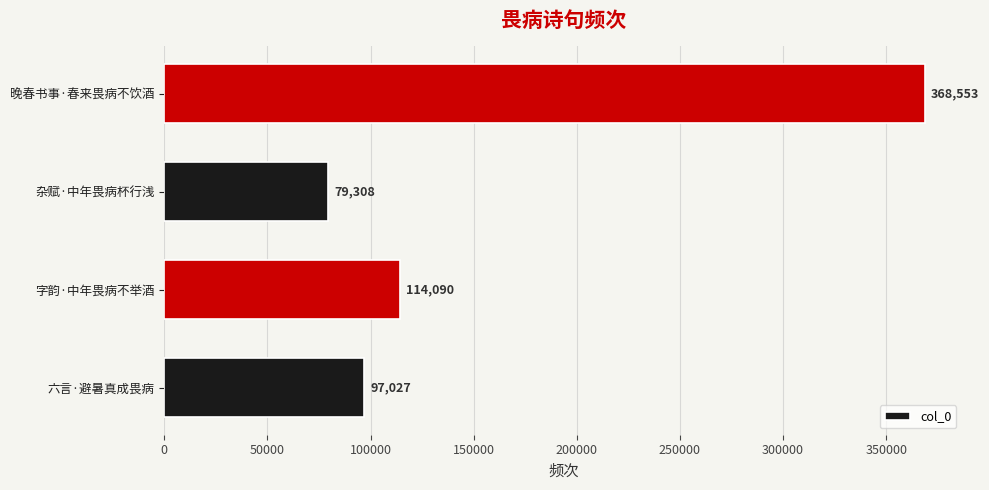

Approximately how many times larger is the value at 晚春书事·春来畏病不饮酒 compared to 六言·避暑真成畏病?

3.8